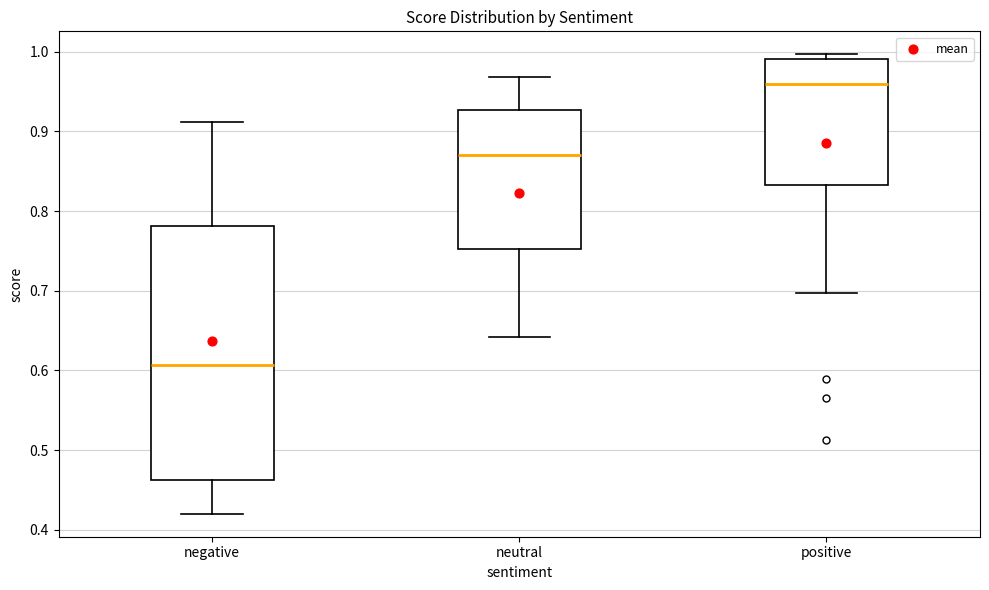

Reading left to right, read every box against the y-axis: the position of its median line, the range the box covers, and the ends of its whiskers. The values are not printed on the chart, so give them approximately, as read against the axis.

negative: median 0.61, box 0.46 to 0.78, whiskers 0.42 to 0.91
neutral: median 0.87, box 0.75 to 0.93, whiskers 0.64 to 0.97
positive: median 0.96, box 0.83 to 0.99, whiskers 0.70 to 1.00